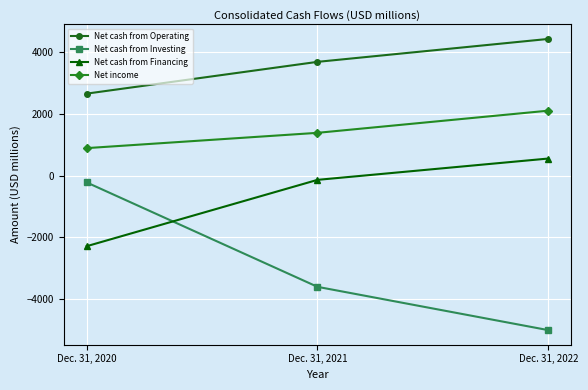

Reading left to right, extract all data points from this chart.

Net cash from Operating: 2658	3689	4433
Net cash from Investing: -223	-3611	-5016
Net cash from Financing: -2293	-140	552
Net income: 890	1386	2105